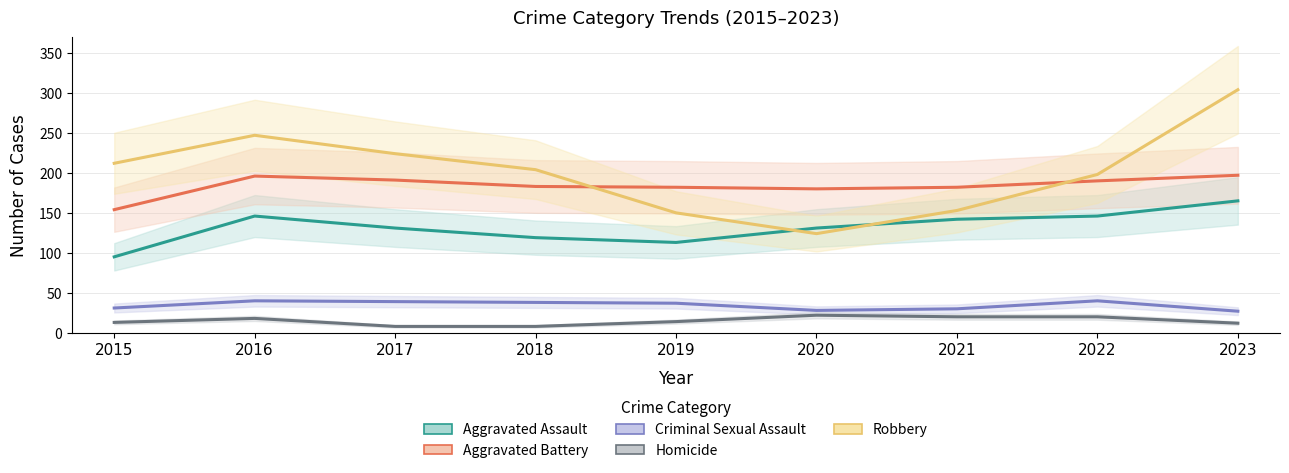

The Aggravated Assault series shows 131 at 2017. True or false?

True